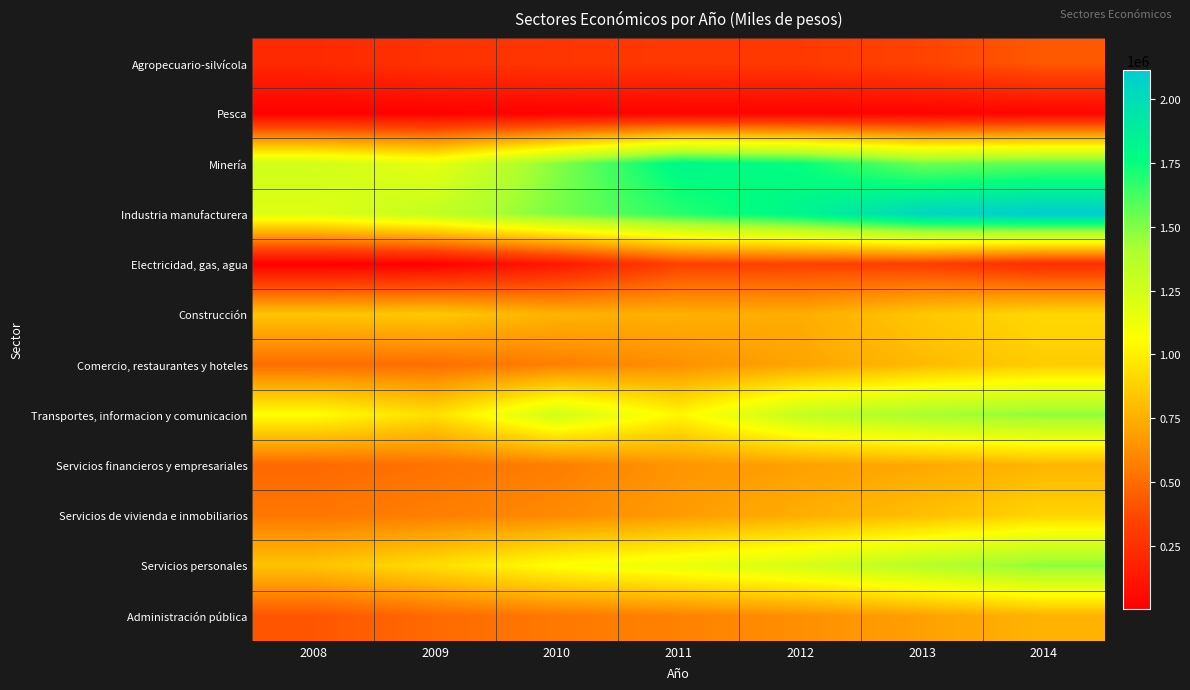

What is the minimum value shown in the chart?

2803